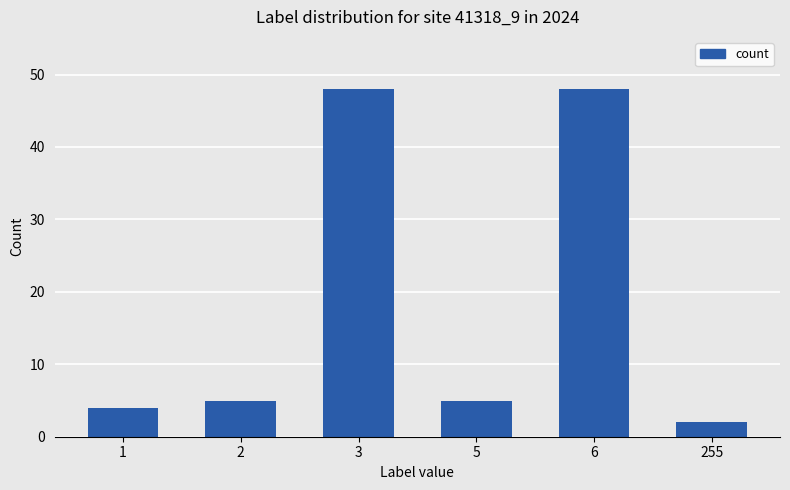

What is the difference between the maximum and minimum values?

46